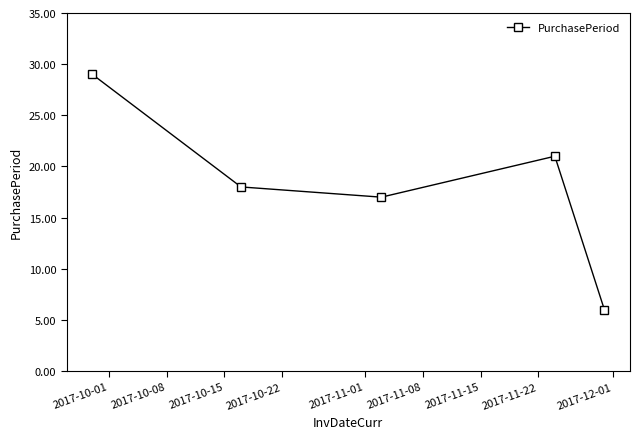

What is the average value?

18